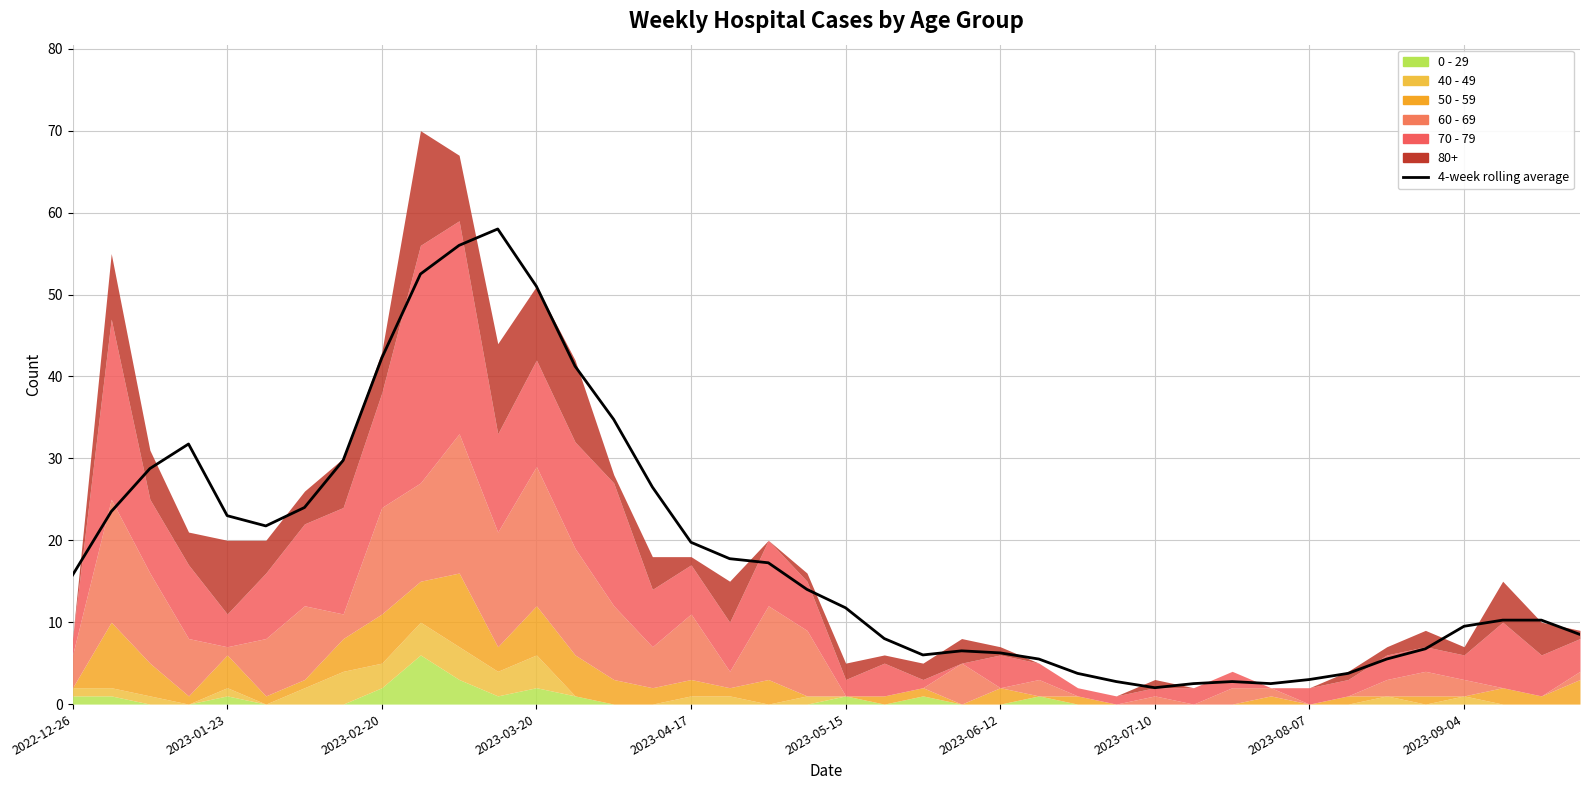

What is the average value?

18.7